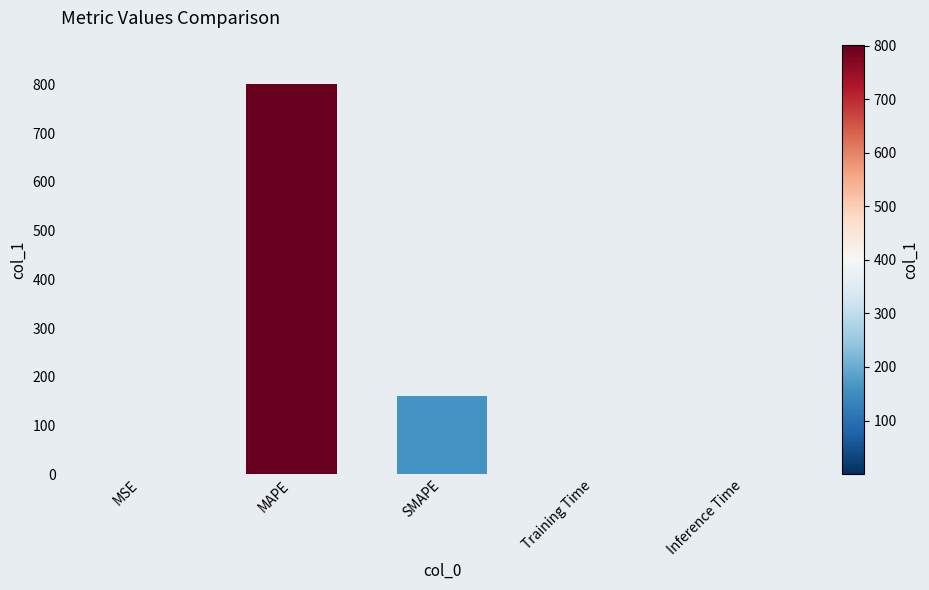

Are the bars horizontal?

No